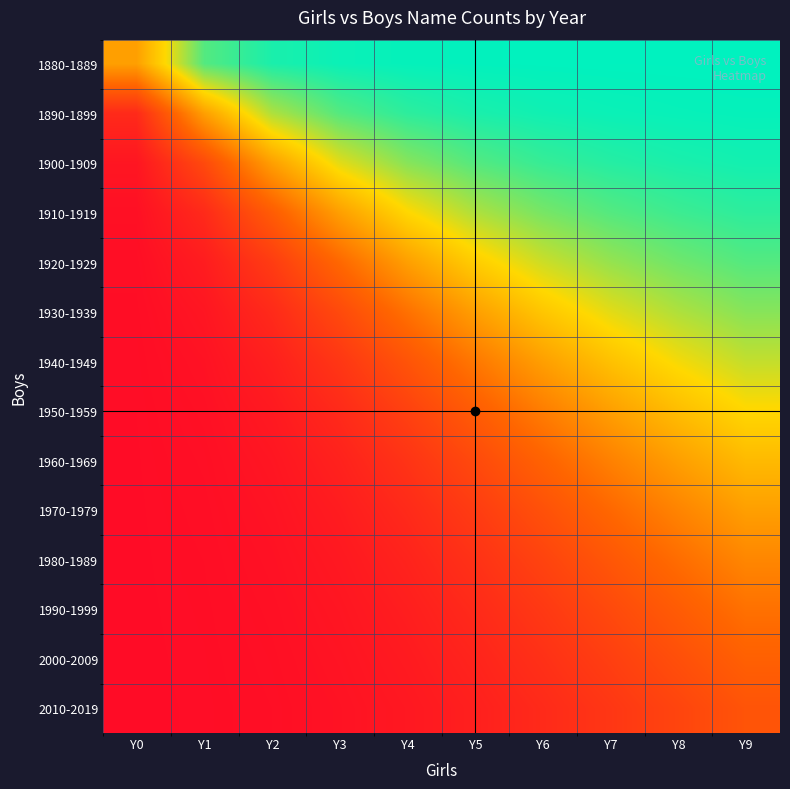

At which category is the sum across all series the highest?

Y9